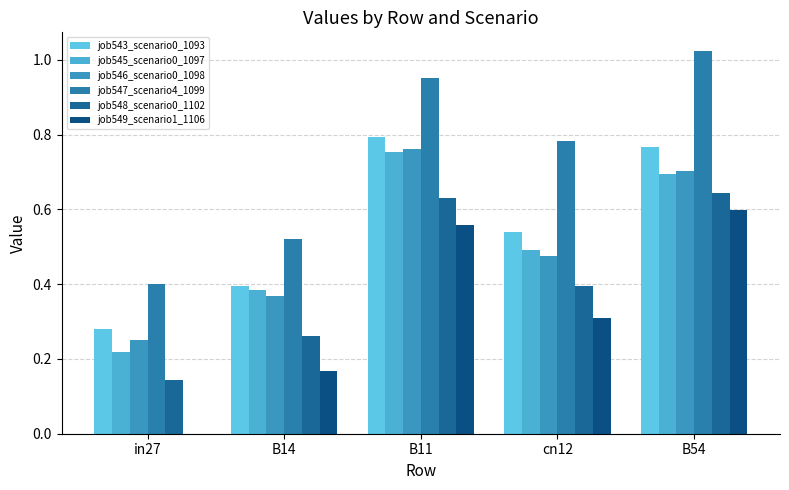

What is the value of the job545_scenario0_1097 bar at the 5th from the left?

0.7